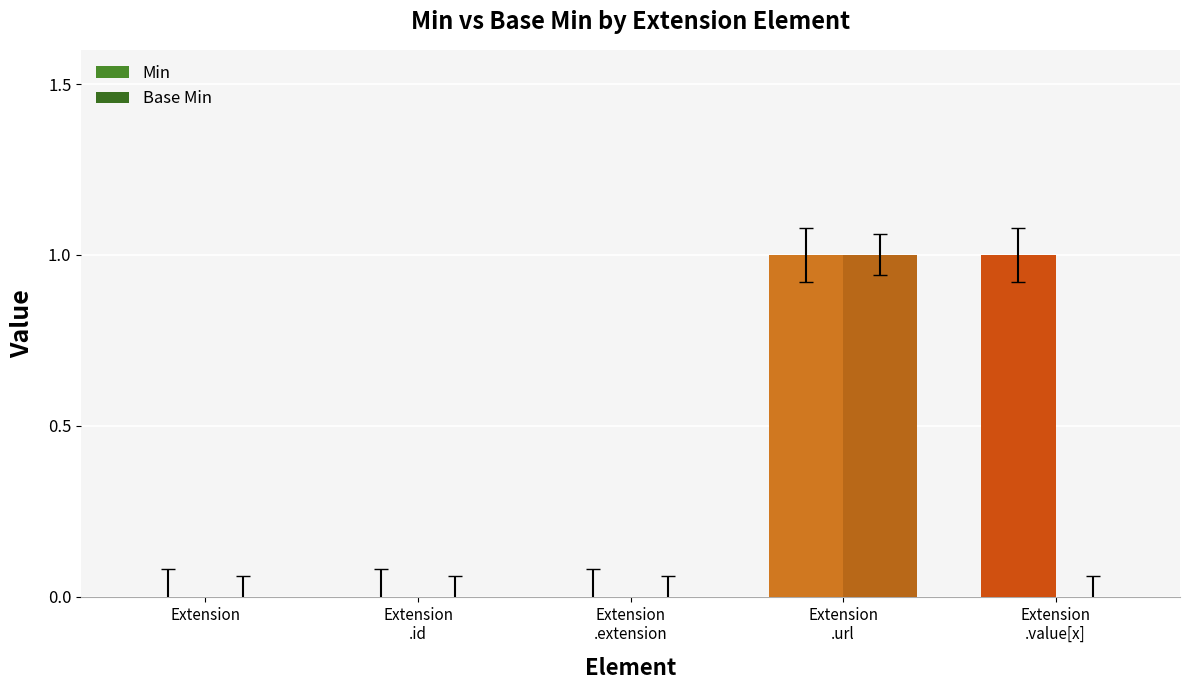

At which category is the sum across all series the highest?

Extension
.url